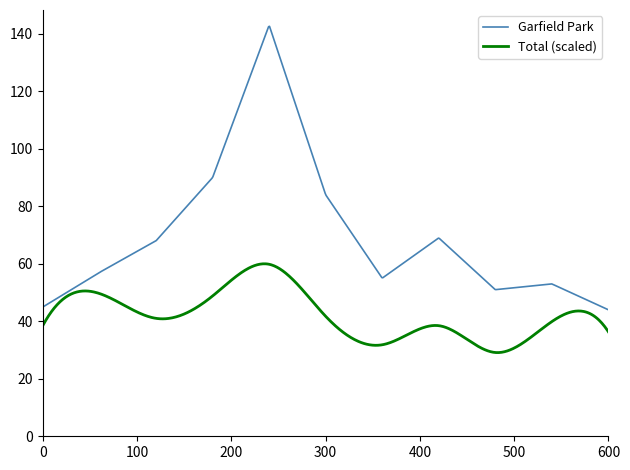

List the series in order of their peak value, highest first.

Garfield Park, Total (scaled)